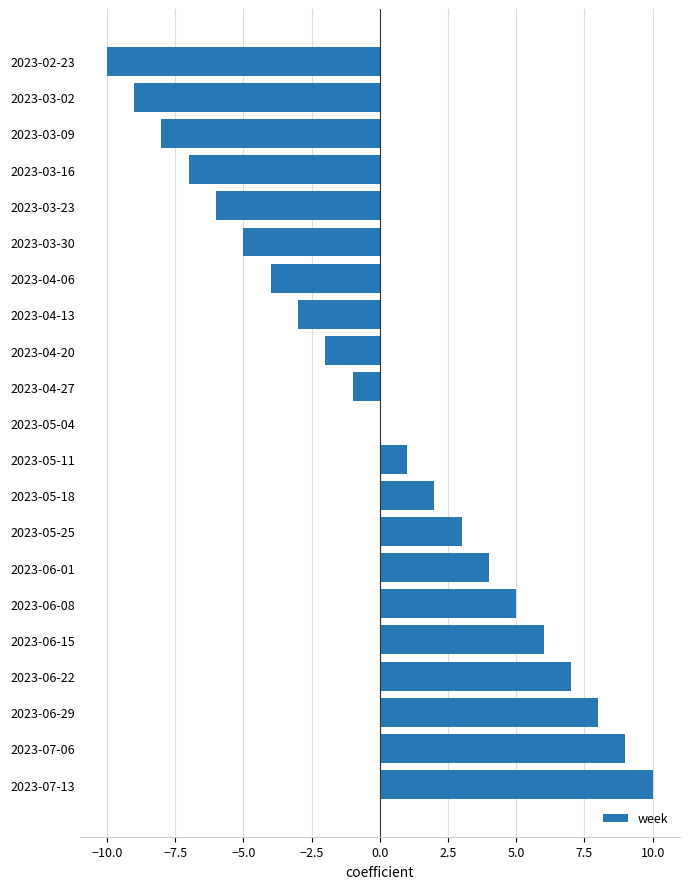

What is the greatest value displayed?

10